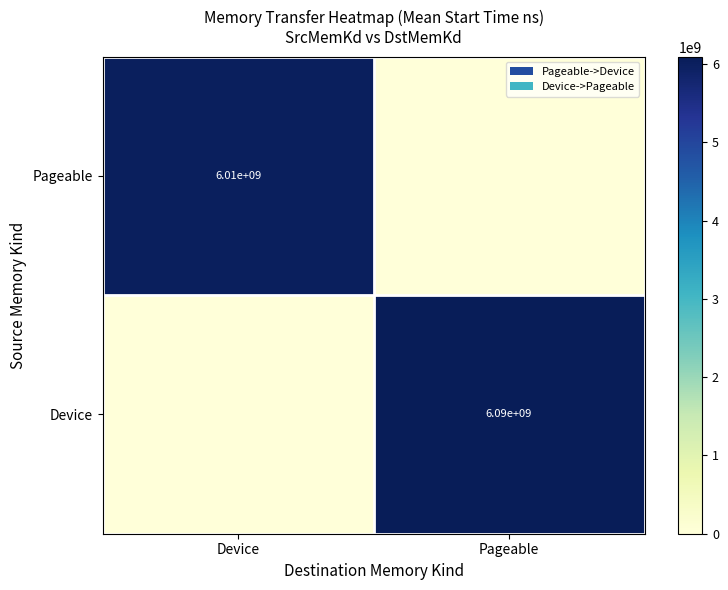

The value of Pageable at Device is 1889145770. True or false?

False